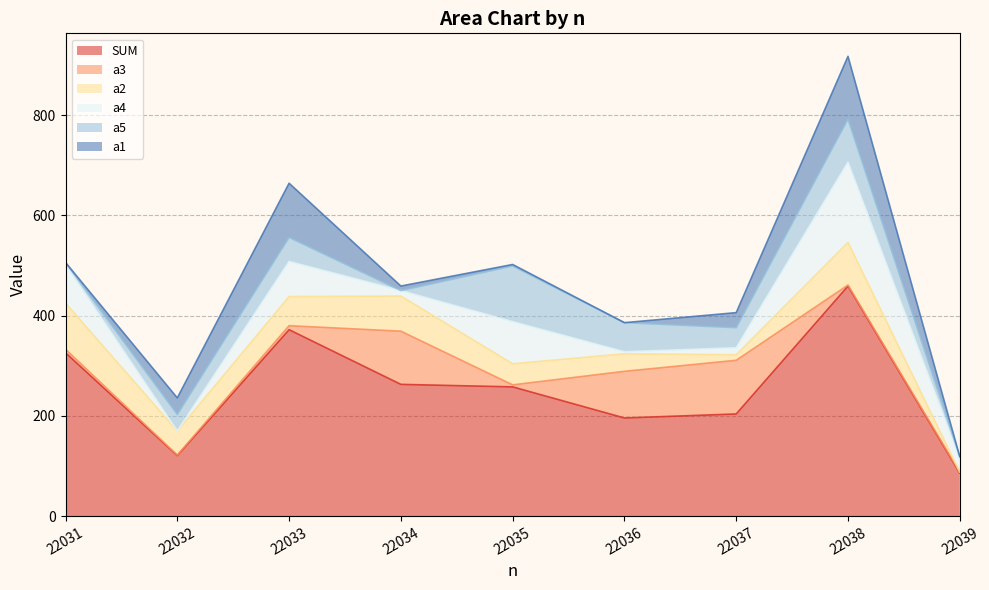

Reading left to right, transcribe all the data shown in this chart.

SUM: 326	121	372	263	258	196	204	459	86
a3: 7	1	8	106	4	93	107	2	2
a2: 92	48	58	70	42	35	11	85	0
a4: 77	0	70	11	84	4	14	160	27
a5: 4	33	48	0	111	58	40	86	4
a1: 0	33	108	9	3	0	30	125	0